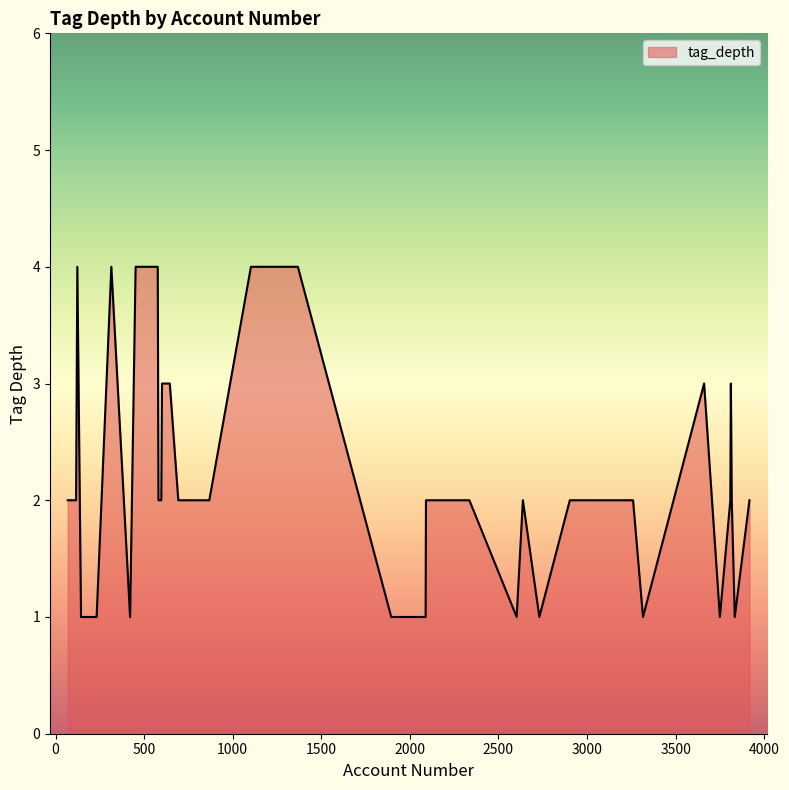

What is the greatest value displayed?

4